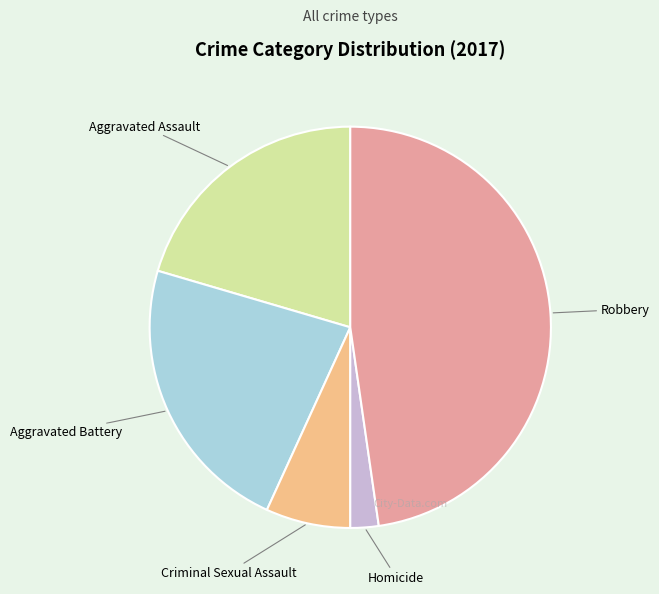

Count the number of slices in the pie.

5